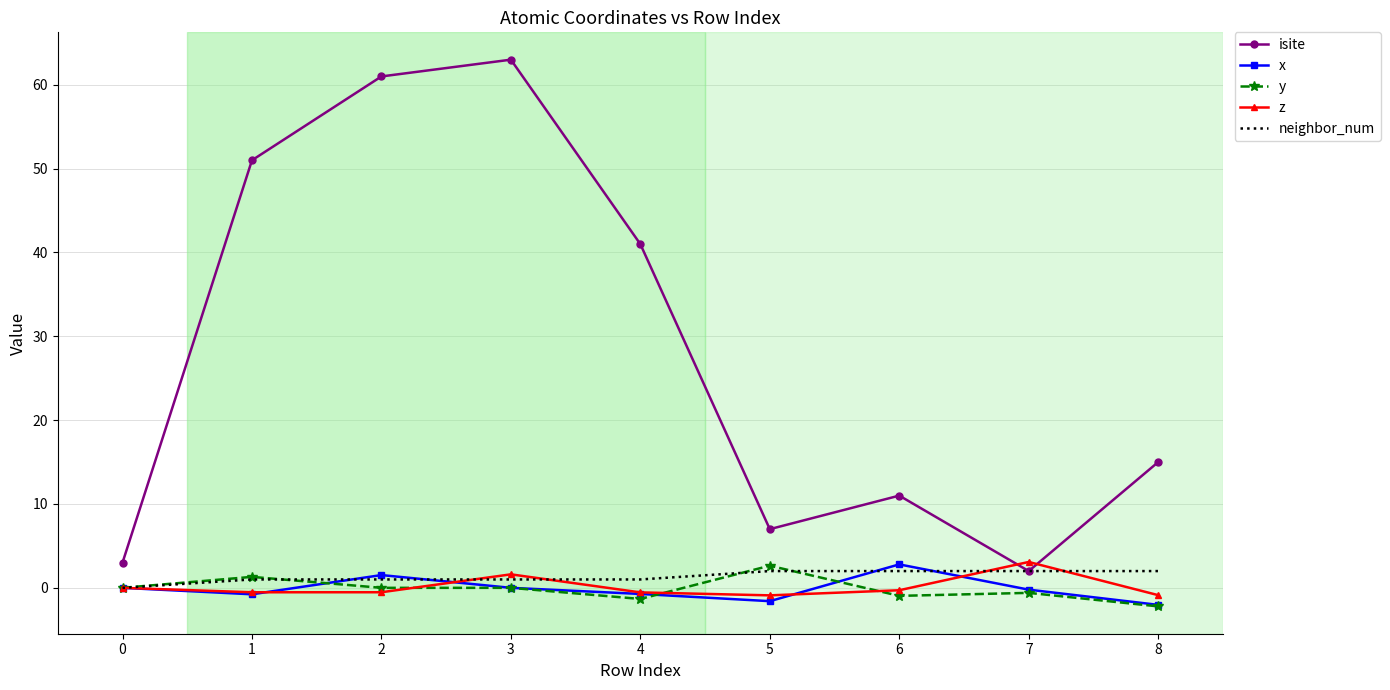

Which series has the widest spread of values?

isite